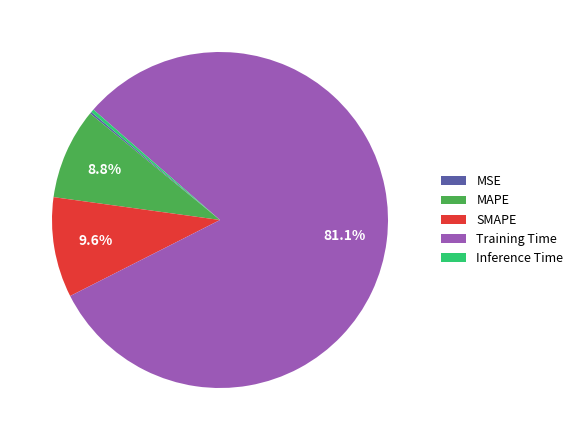

To the nearest percent, what percentage of the pie is Training Time?

81%